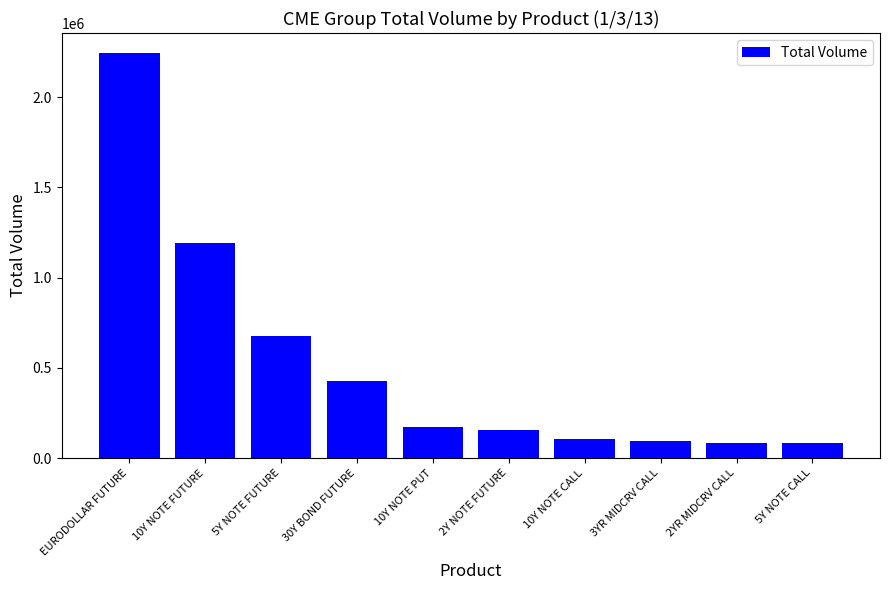

Is it true that the value at 2YR MIDCRV CALL is 85075?

True